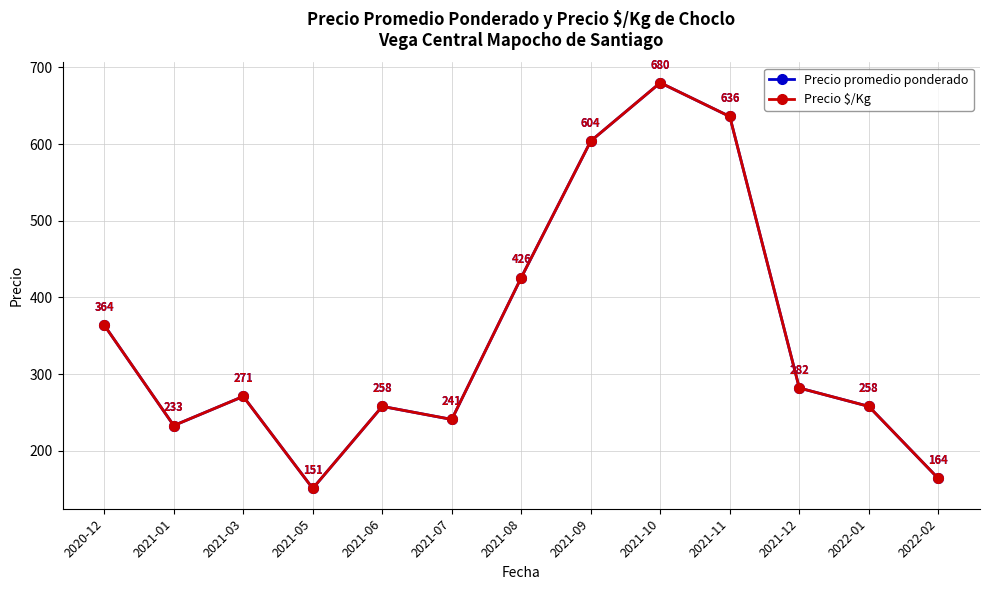

The Precio promedio ponderado series shows 426 at 2021-08. True or false?

True